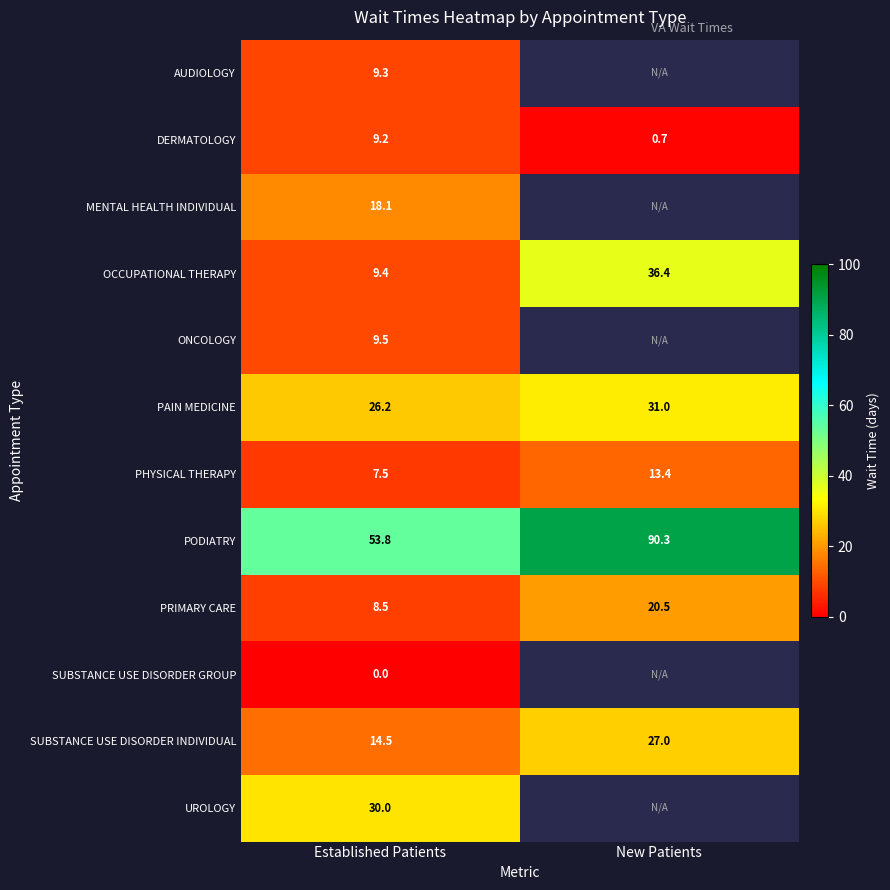

Which has a higher value, New Patients or Established Patients?

Established Patients